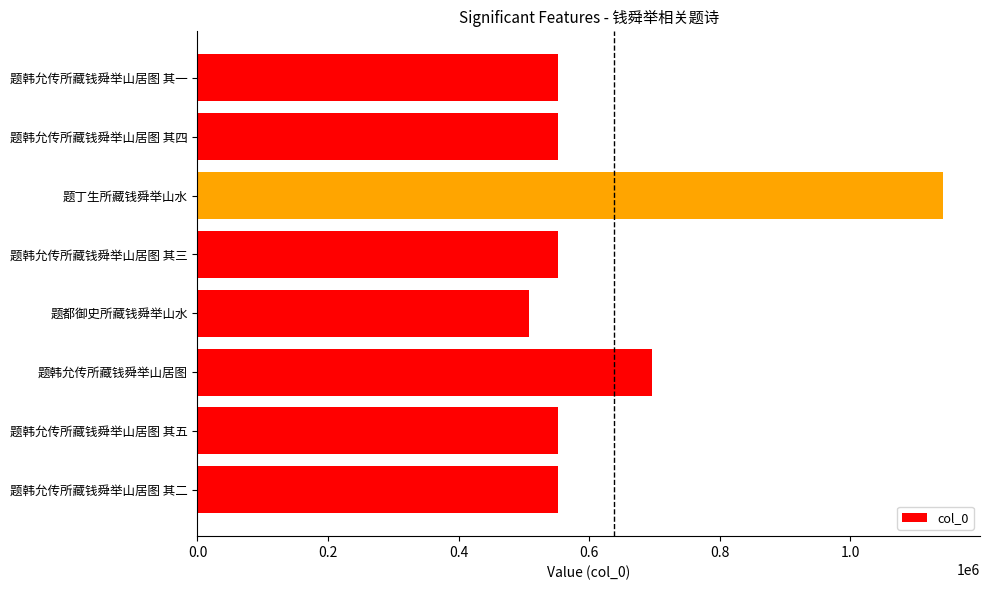

How many categories are shown in the chart?

8